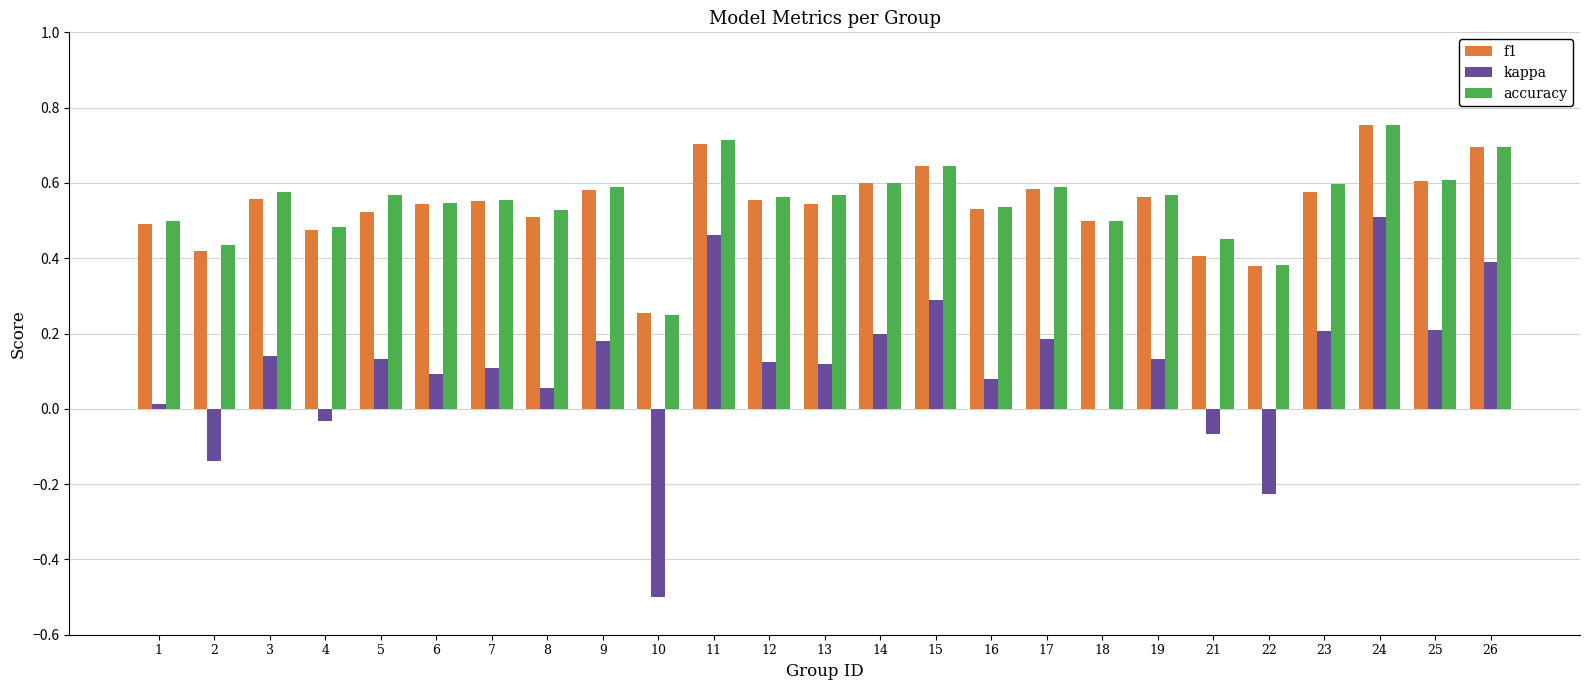

Is the value of accuracy at 11 greater than the value of kappa at 5?

Yes